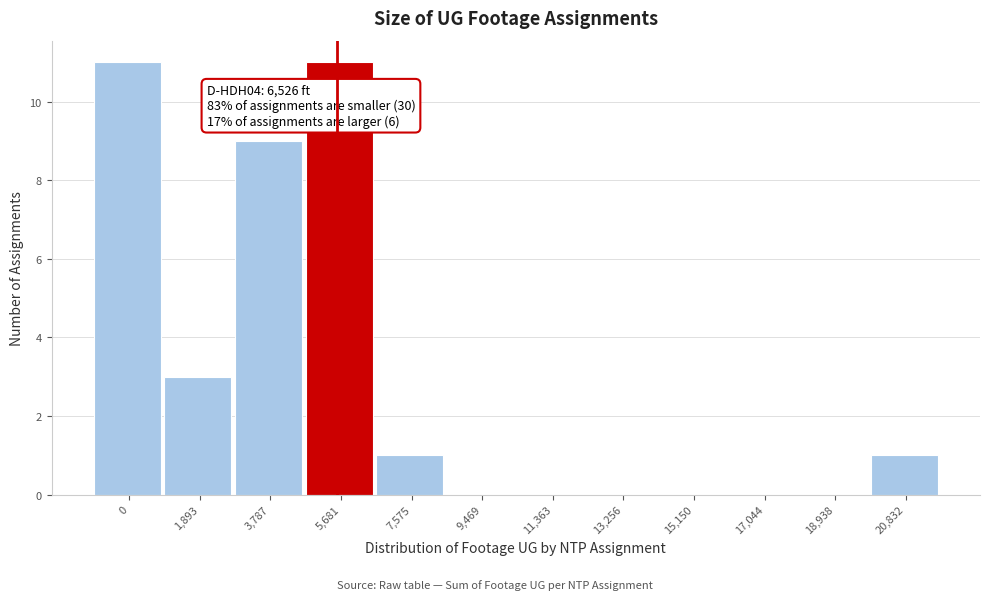

Reading left to right, what are all the values shown in this chart?

0=11	1,893=3	3,787=9	5,681=11	7,575=1	9,469=0	11,363=0	13,256=0	15,150=0	17,044=0	18,938=0	20,832=1